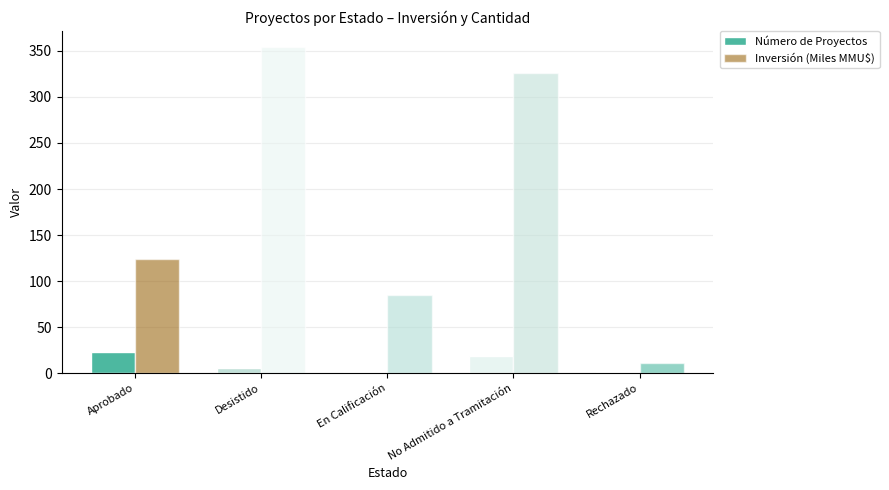

What is the label of the 3rd bar from the right?

En Calificación